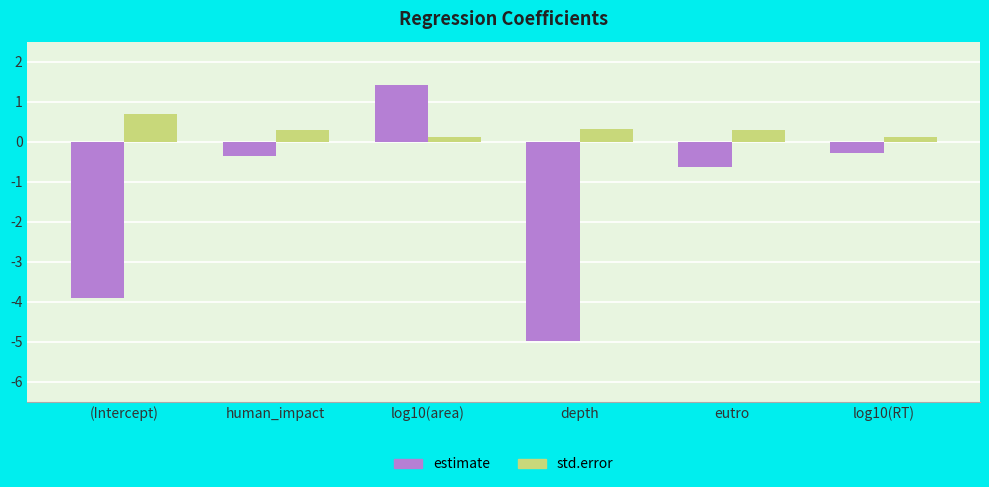

What is the difference between the maximum and second lowest values in the std.error series?

0.6